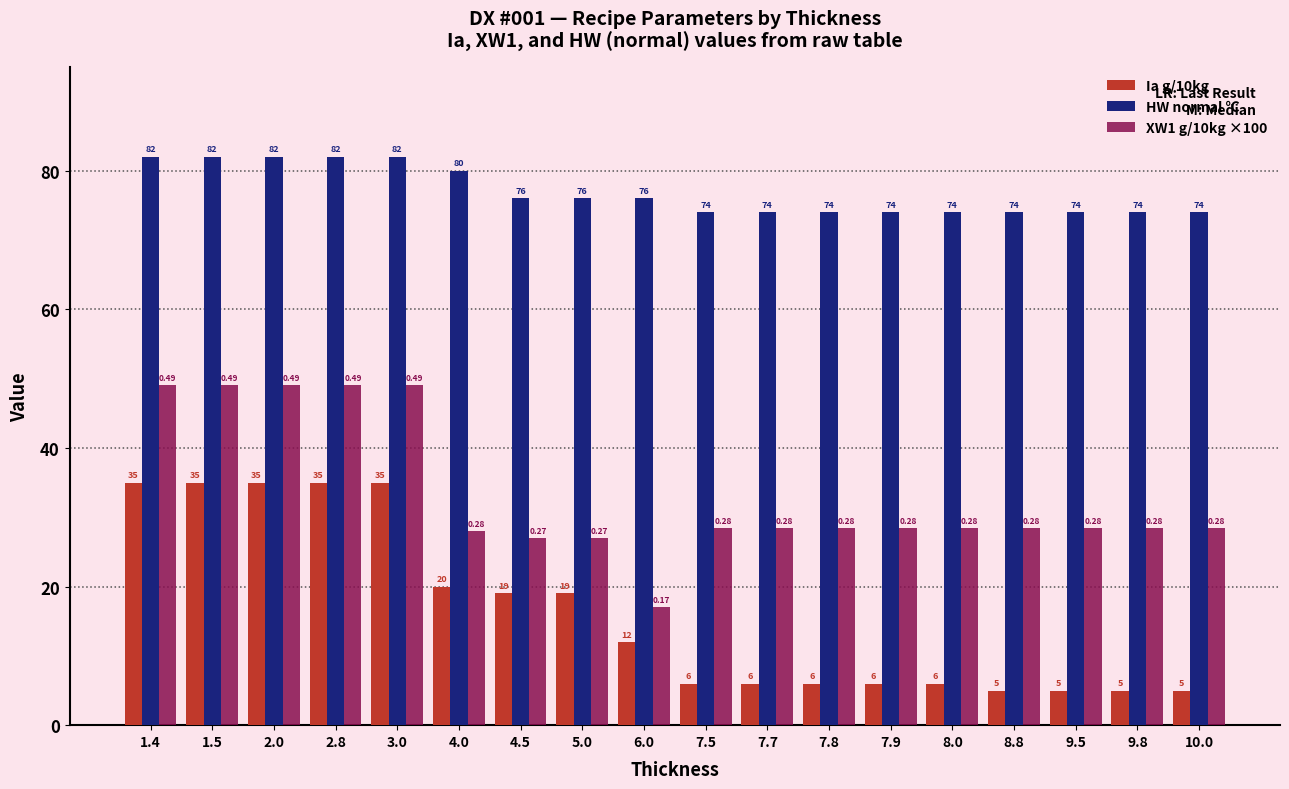

What is the difference between the second highest and second lowest values in the Ia g/10kg series?

30.0